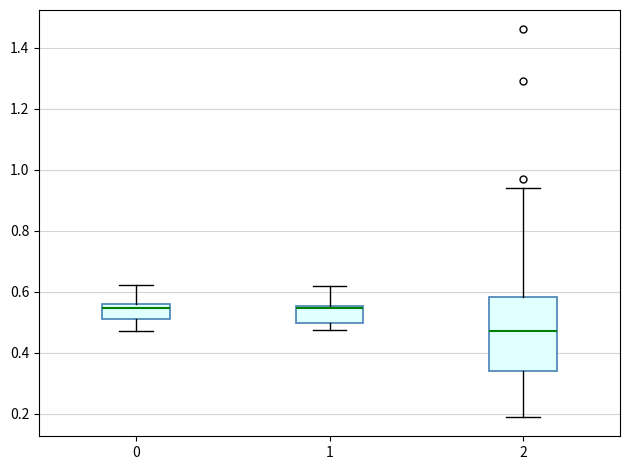

Reading left to right, read every box against the y-axis: the position of its median line, the range the box covers, and the ends of its whiskers. The values are not printed on the chart, so give them approximately, as read against the axis.

0: median 0.54, box 0.50 to 0.56, whiskers 0.48 to 0.62
1: median 0.54, box 0.50 to 0.56, whiskers 0.48 to 0.62
2: median 0.48, box 0.34 to 0.58, whiskers 0.20 to 0.94